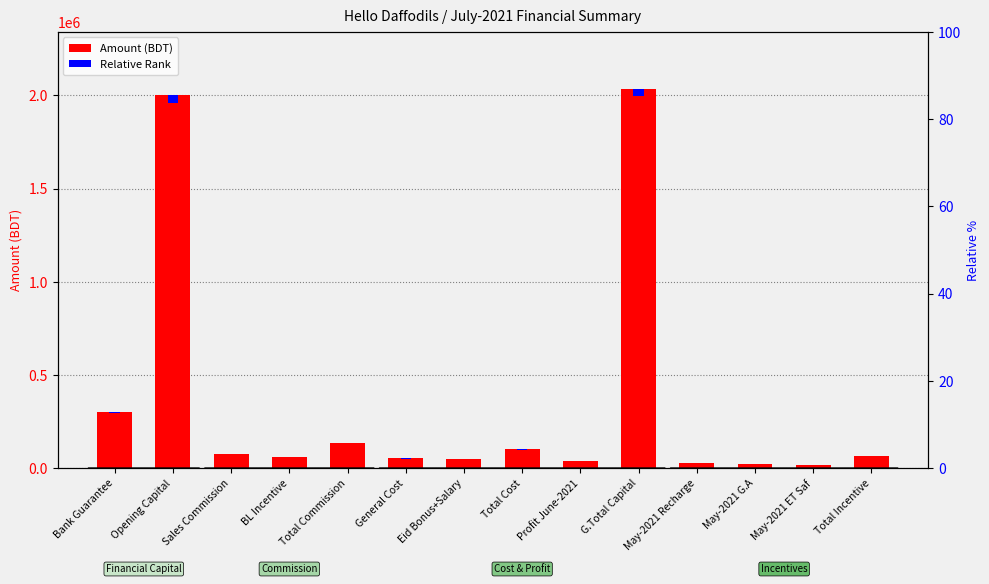

Which series has the widest spread of values?

Amount (BDT)